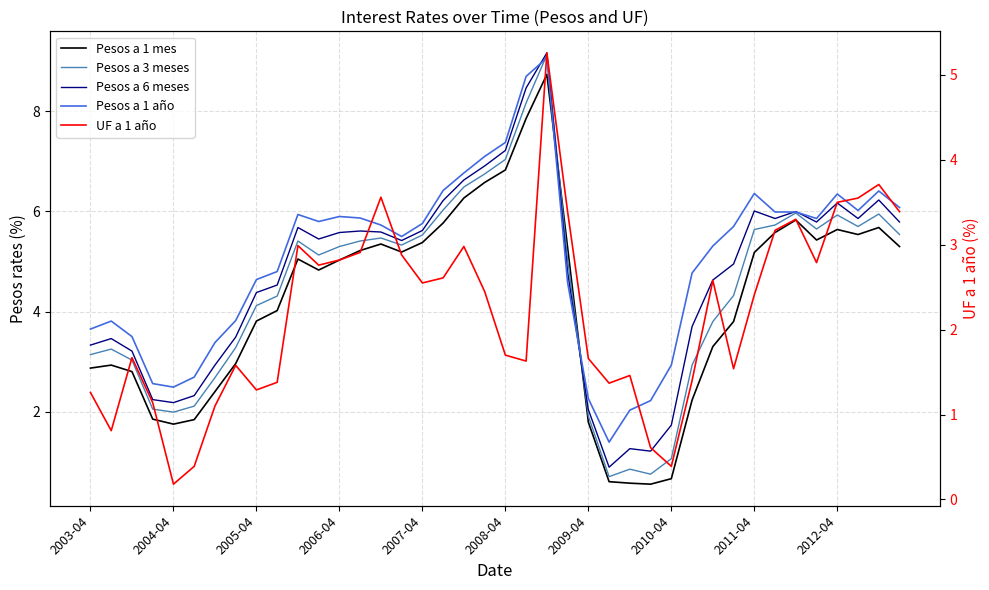

At which category is the sum across all series the highest?

22